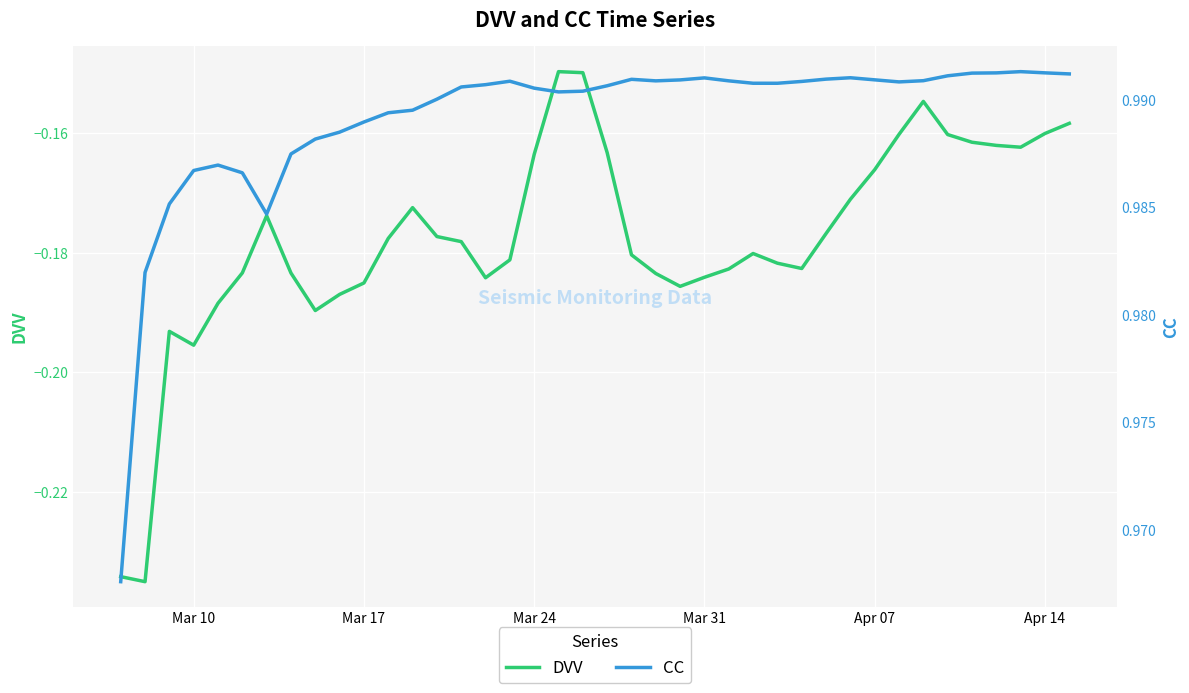

The value of DVV at 18 is -0.3. True or false?

False